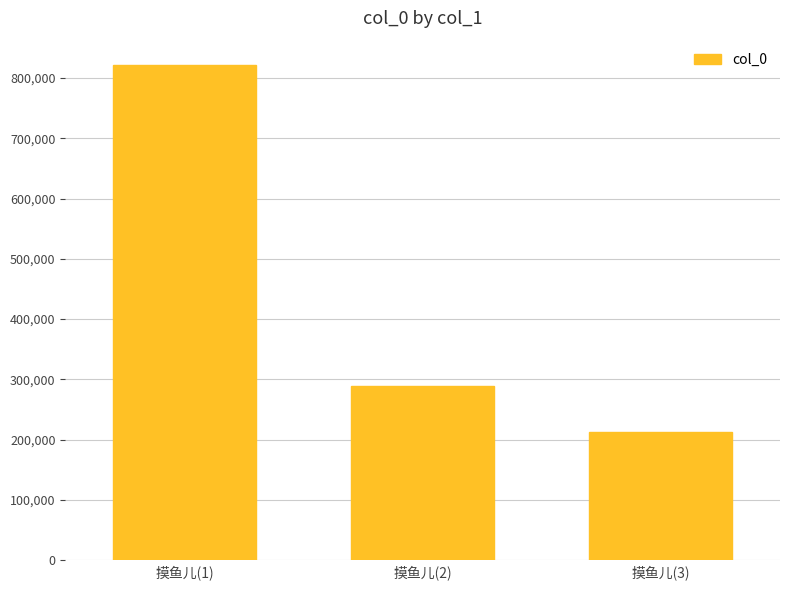

Are the bars horizontal?

No